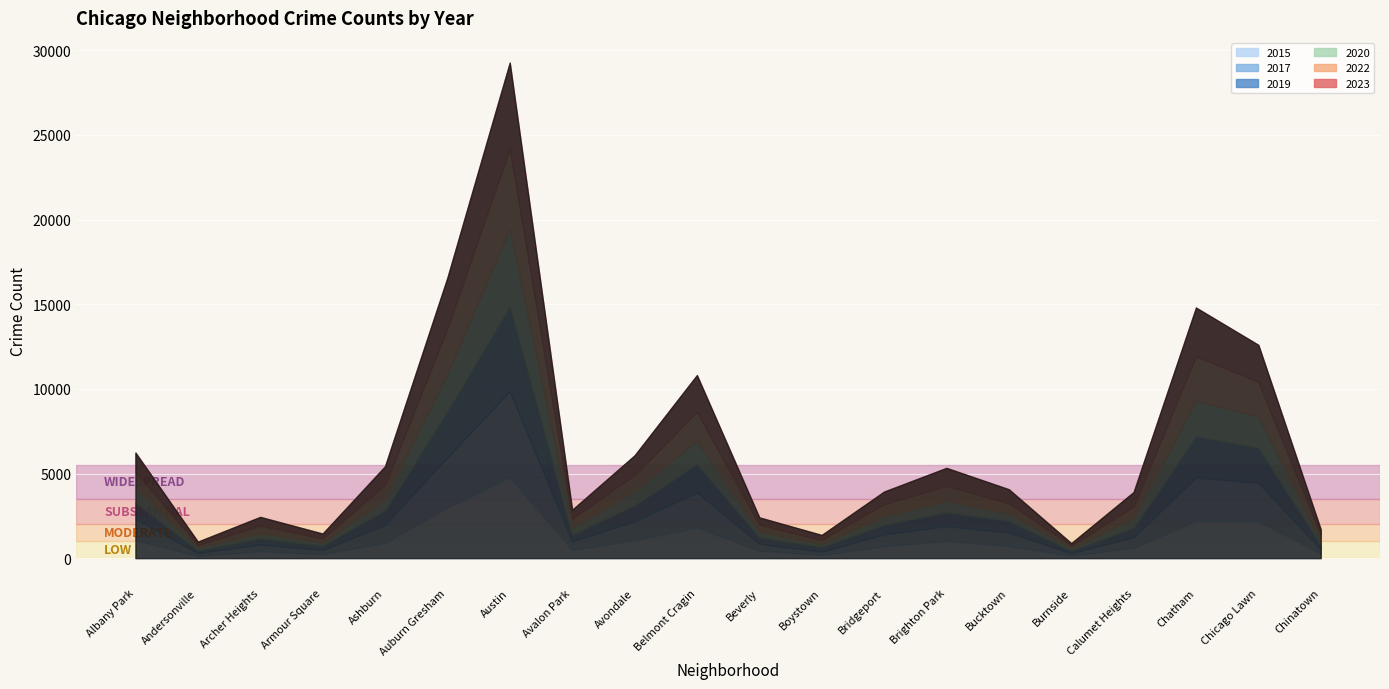

How many data points in 2019 are less than 694?

10